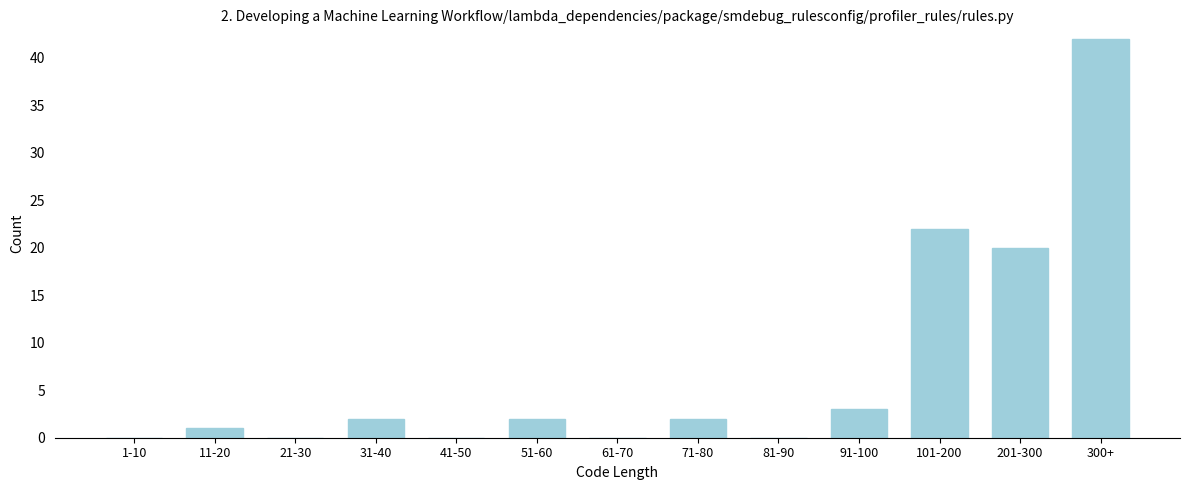

What is the change in value from 1-10 to 71-80?

+2